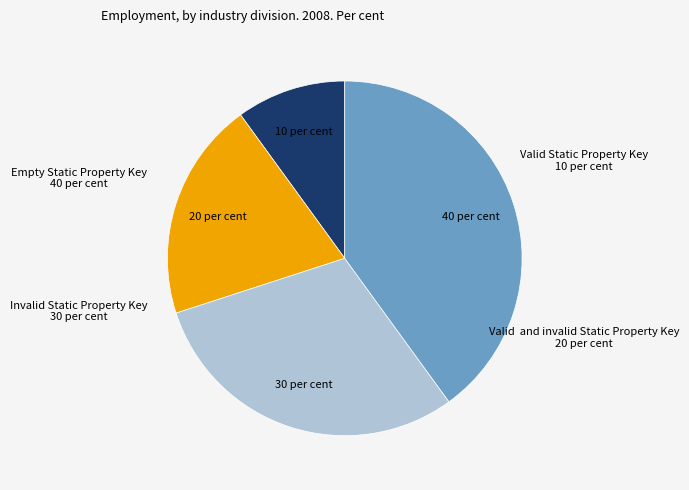

Is there any slice that represents more than half of the pie?

No